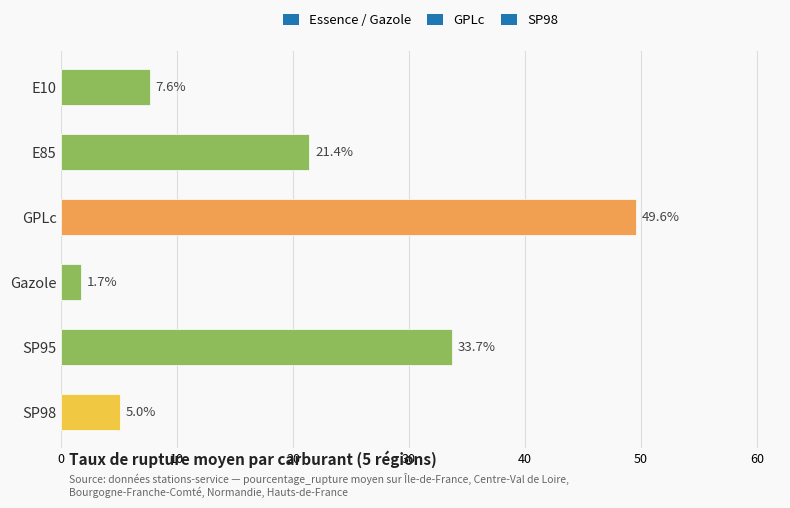

What is the maximum value shown in the chart?

49.6